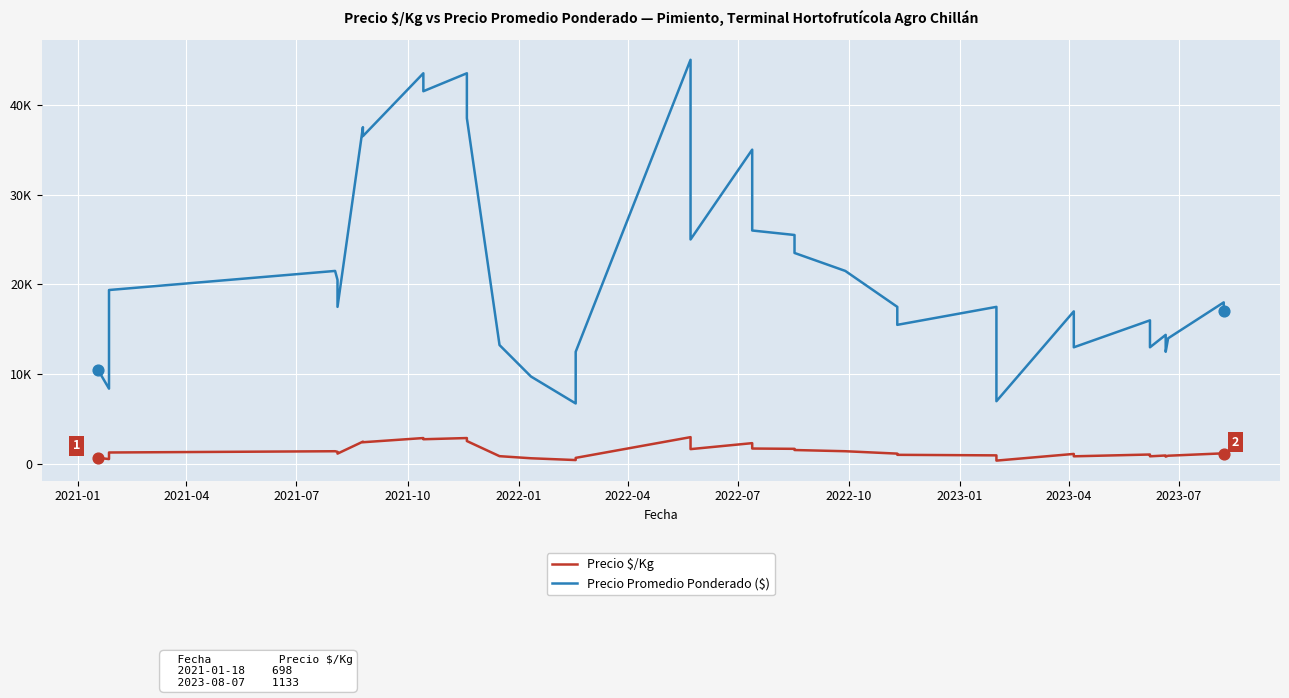

At how many categories does at least one series exceed 38975?

4